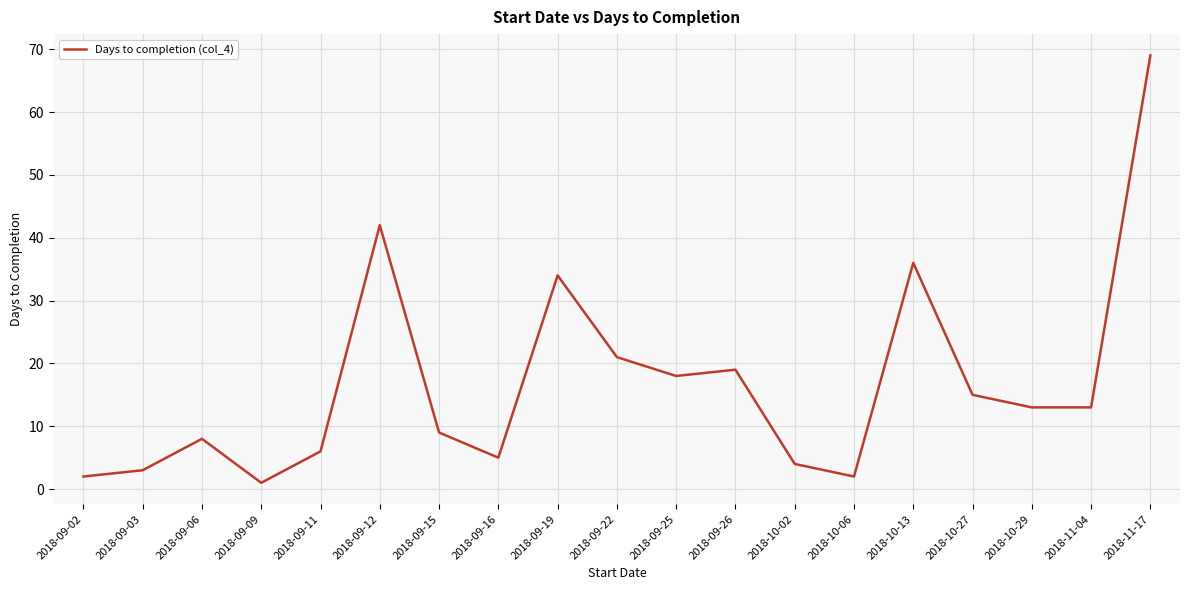

Read the value at 2018-09-15, to the nearest 10.

10